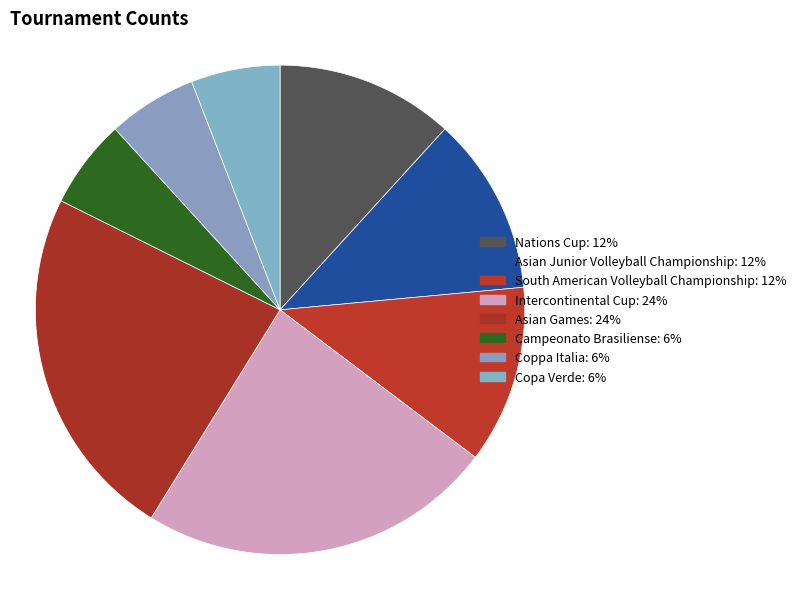

Rank the categories by value from highest to lowest.

Intercontinental Cup, Asian Games, Nations Cup, Asian Junior Volleyball Championship, South American Volleyball Championship, Campeonato Brasiliense, Coppa Italia, Copa Verde